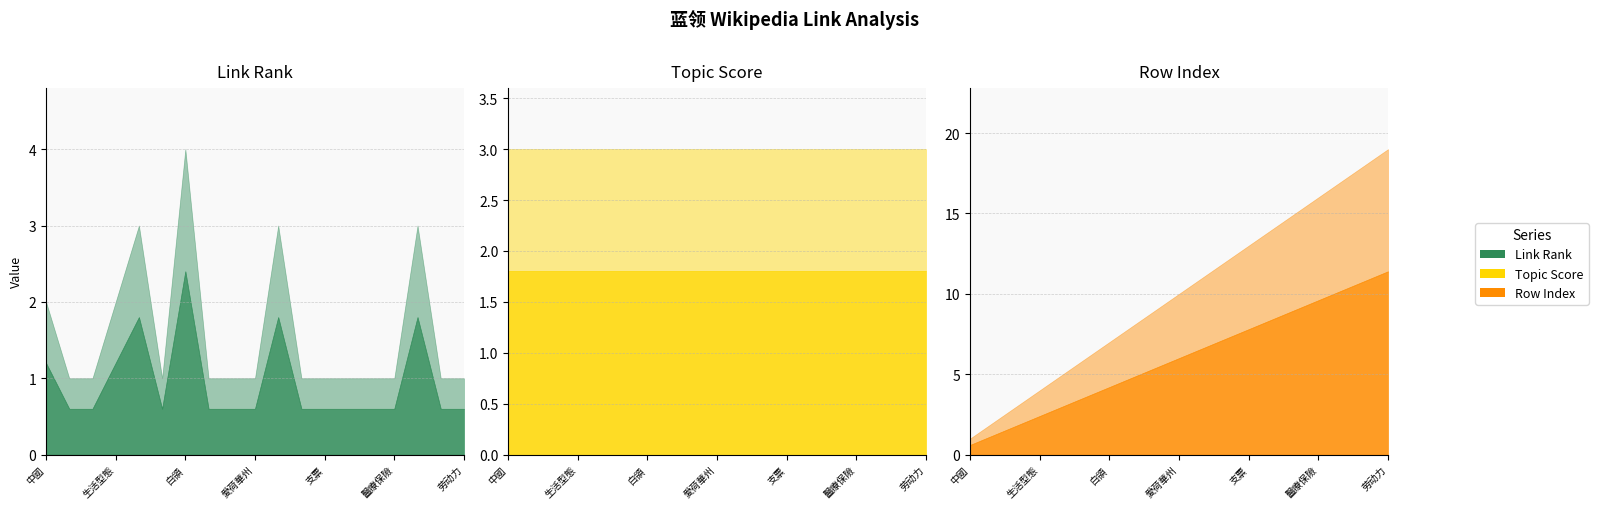

Between which two adjacent categories do link_rank and row_index first intersect?

中國 and 希捷科技